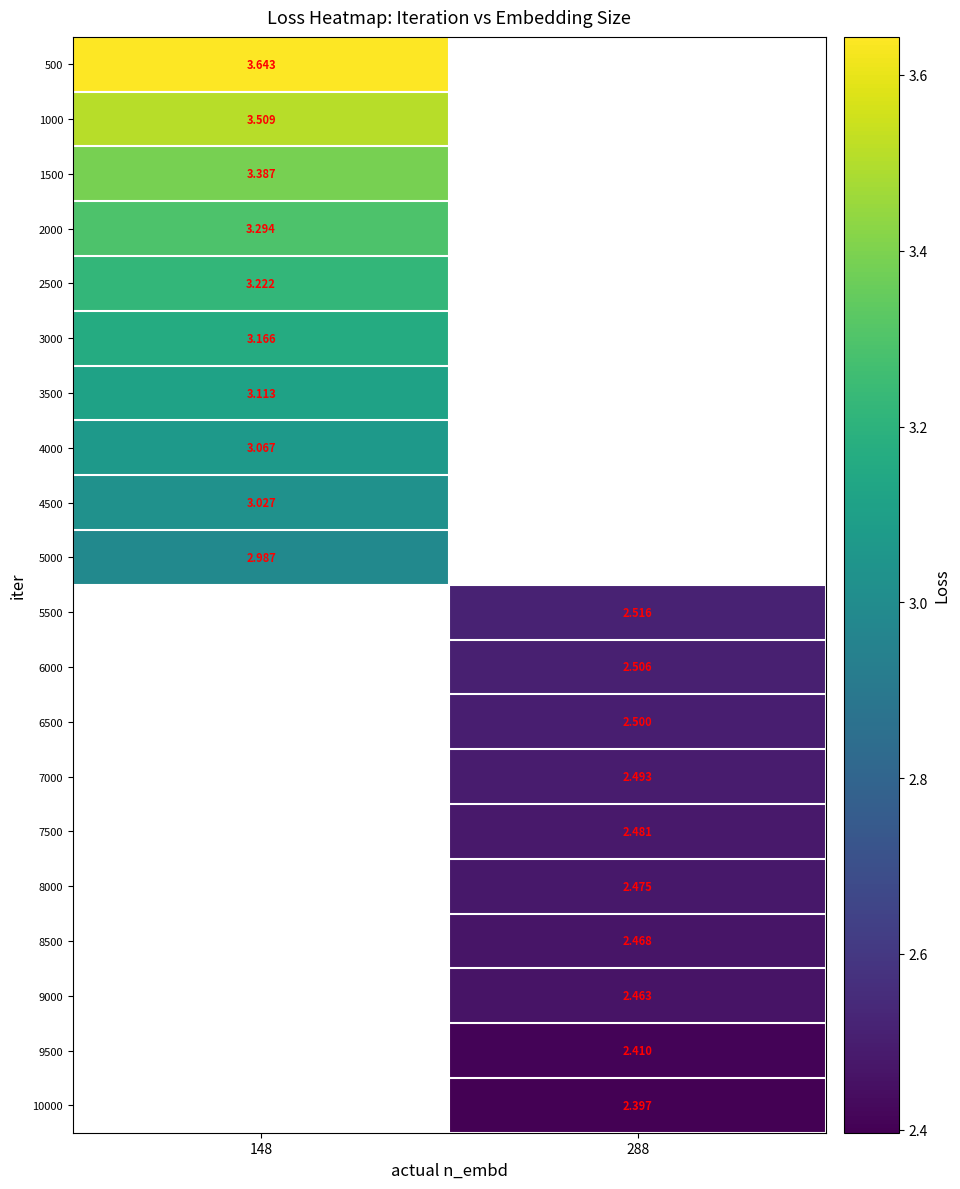

Which category has the highest value in the 3500 series?

148